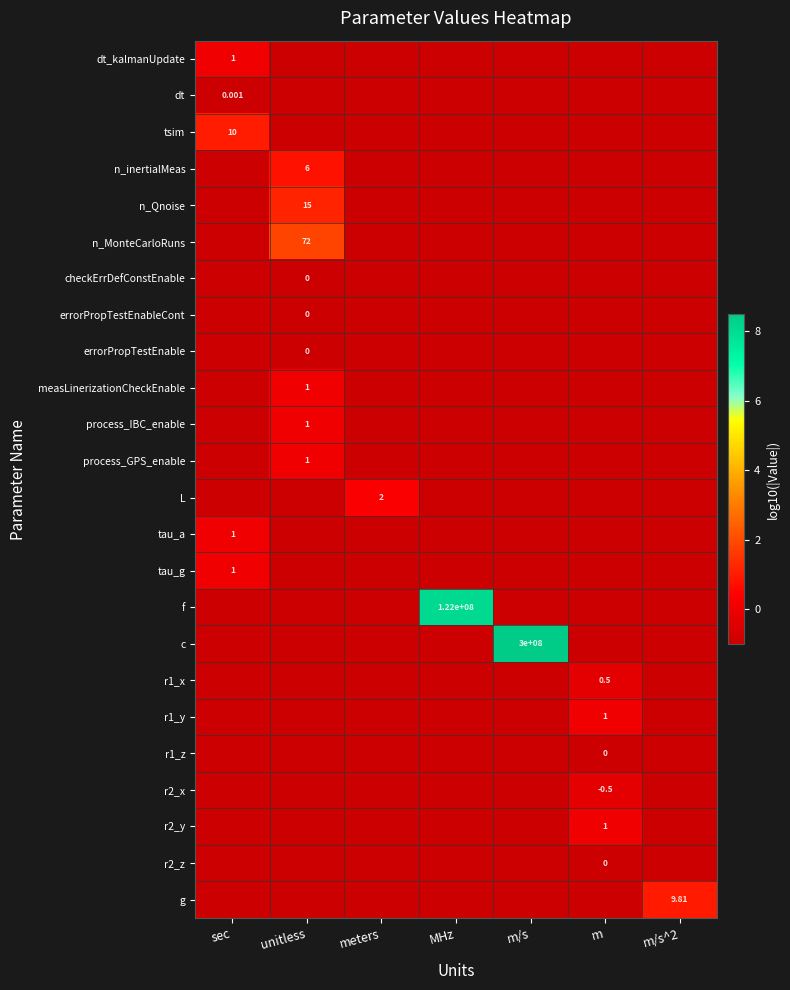

Rank the series by their maximum value, from lowest to highest.

dt, checkErrDefConstEnable, errorPropTestEnableCont, errorPropTestEnable, r1_z, r2_z, r1_x, r2_x, dt_kalmanUpdate, measLinerizationCheckEnable, process_IBC_enable, process_GPS_enable, tau_a, tau_g, r1_y, r2_y, L, n_inertialMeas, g, tsim, n_Qnoise, n_MonteCarloRuns, f, c